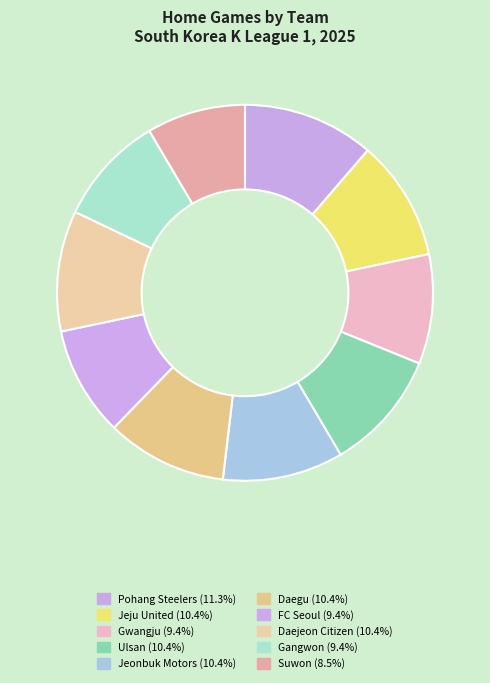

Count the number of slices in the pie.

10